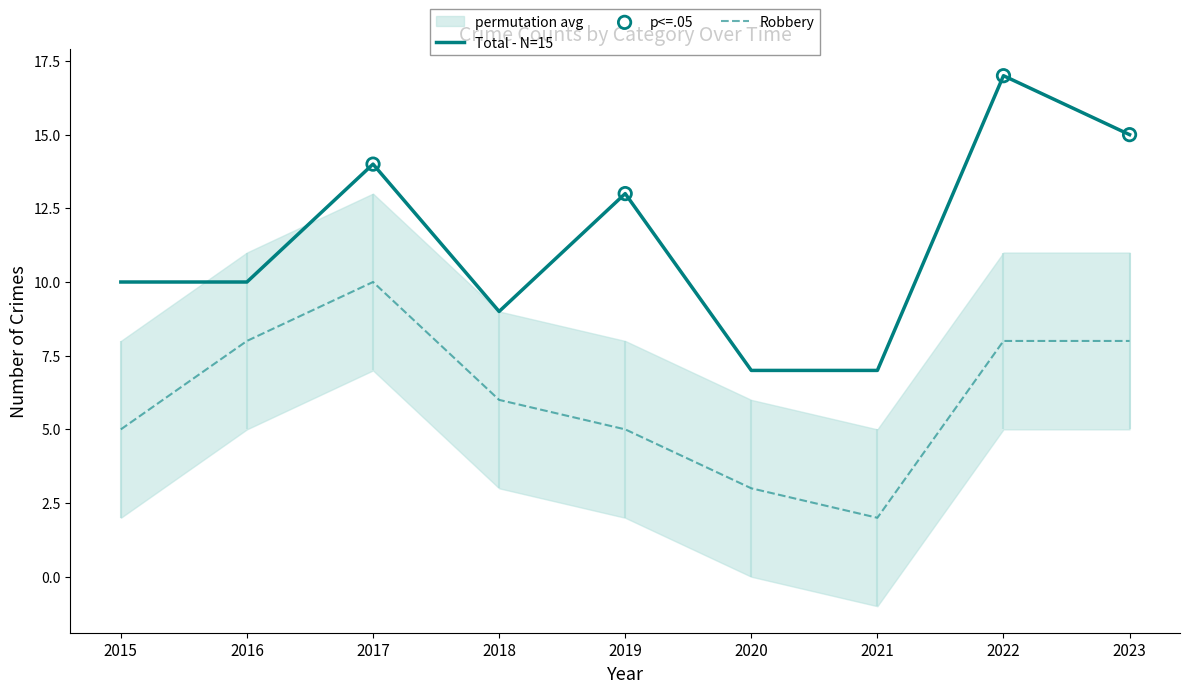

What are all the series names shown in the legend?

Robbery, Total